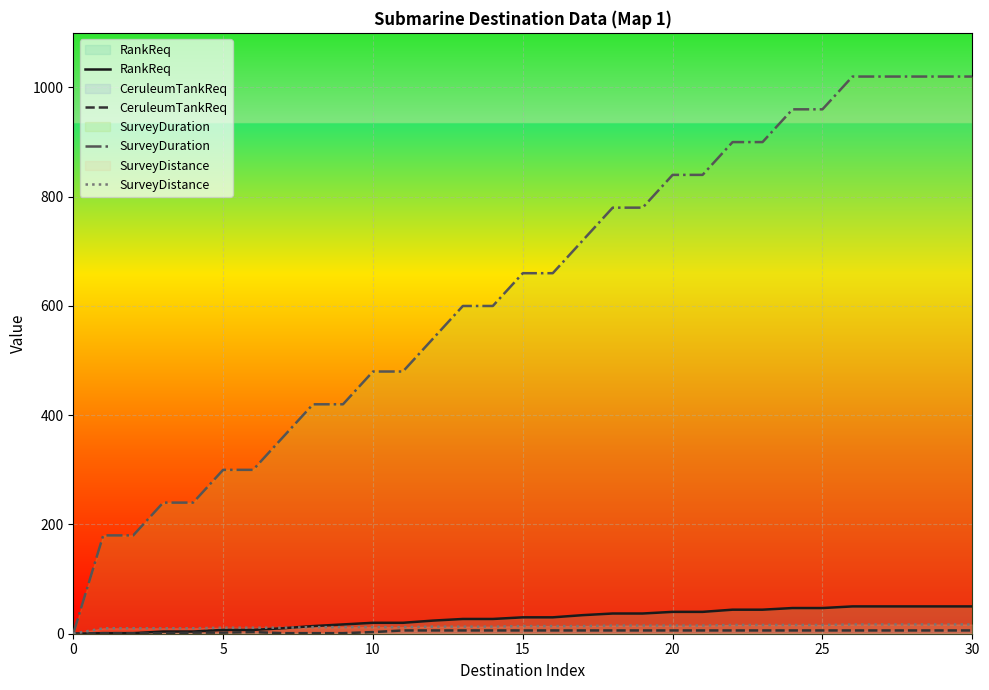

Between 0 and 25, which series saw the biggest shift?

SurveyDuration